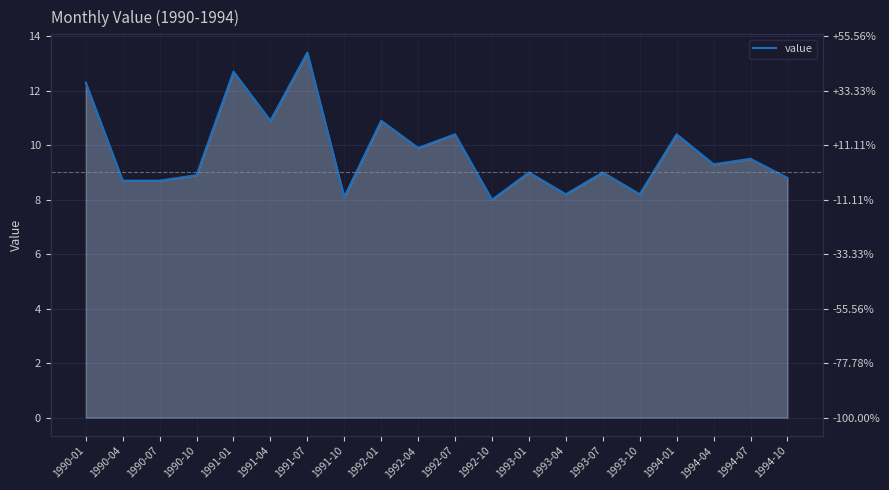

What is the difference between the values at 1993-01 and 1991-10?

0.9